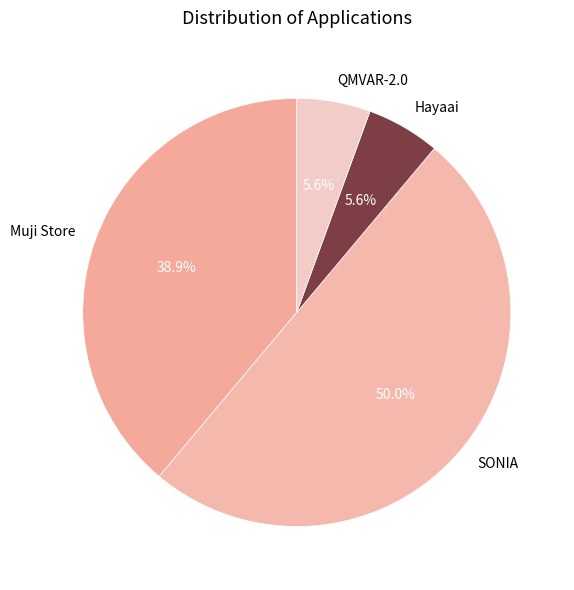

Which category has the biggest portion of the pie?

SONIA